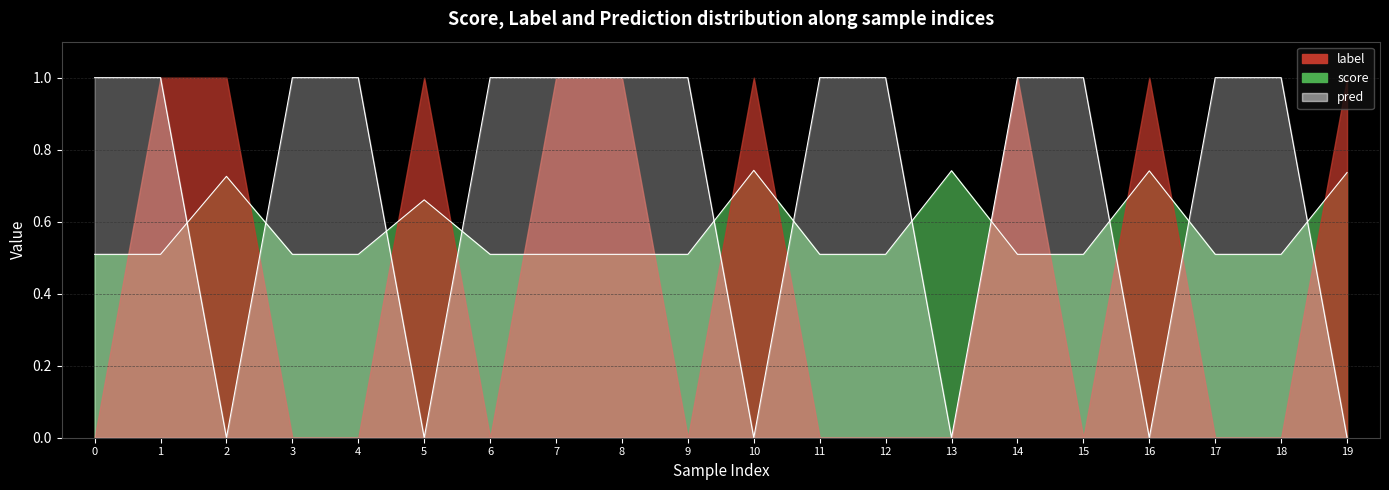

What is the approximate value of pred at 11?

1.0